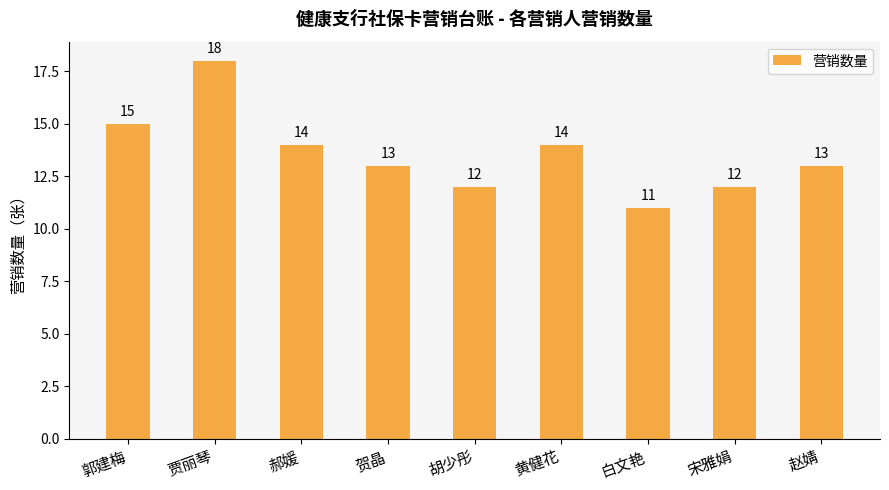

What is the label of the 7th bar from the left?

白文艳